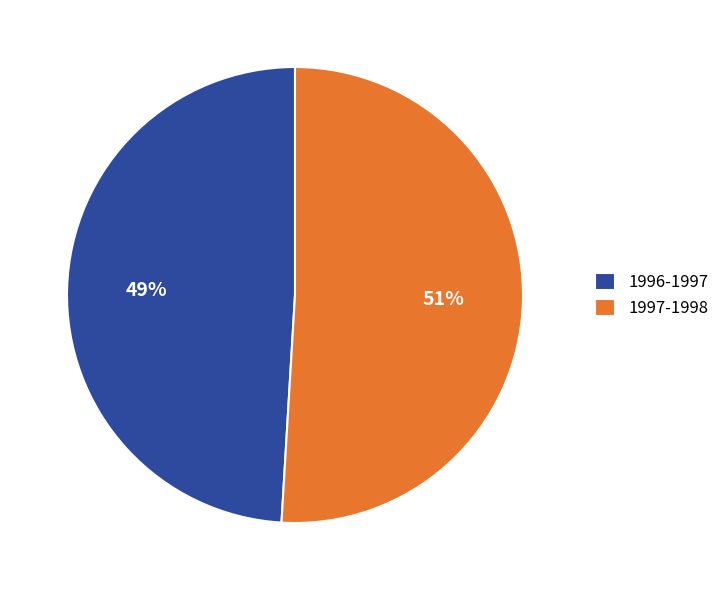

To the nearest percent, what is the difference between the largest and smallest slice percentages?

2%